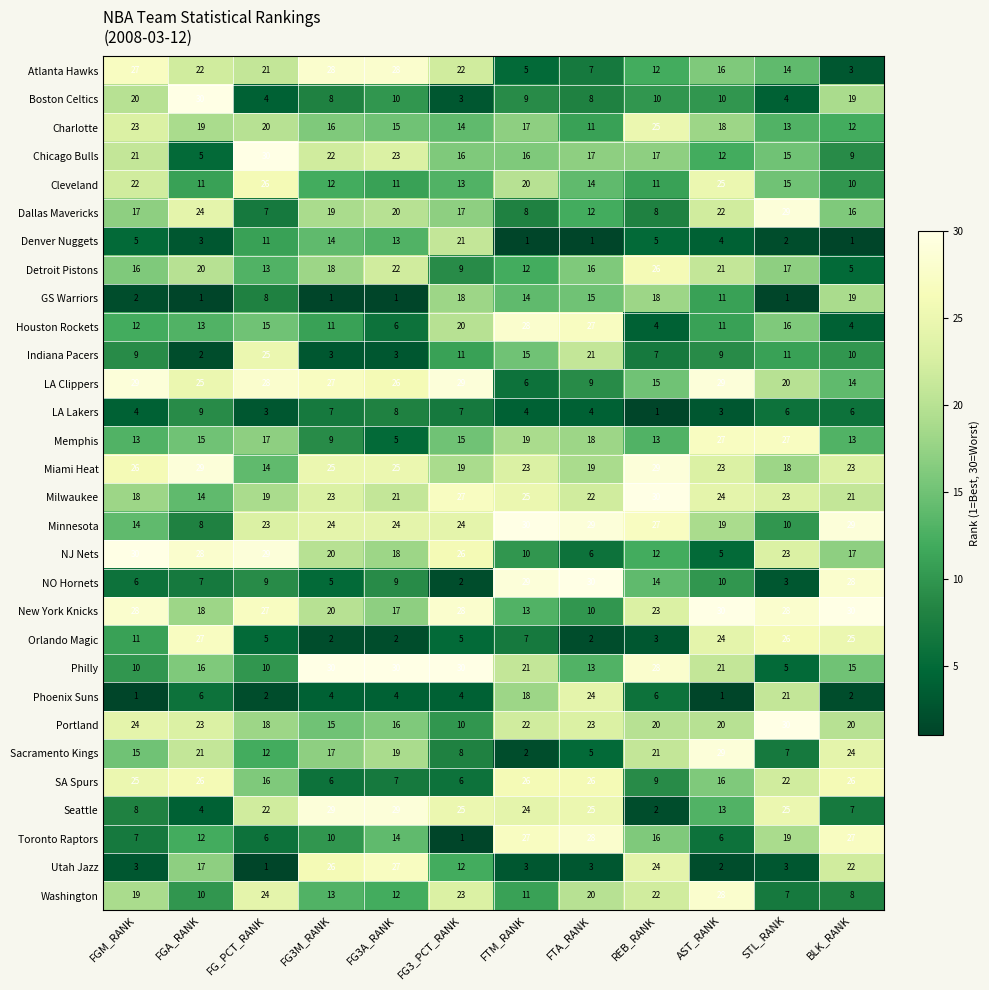

What is the total value across all series at REB_RANK?

458